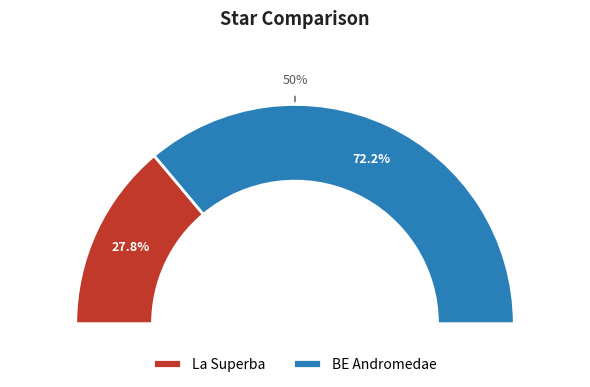

Does any single category account for the majority?

Yes